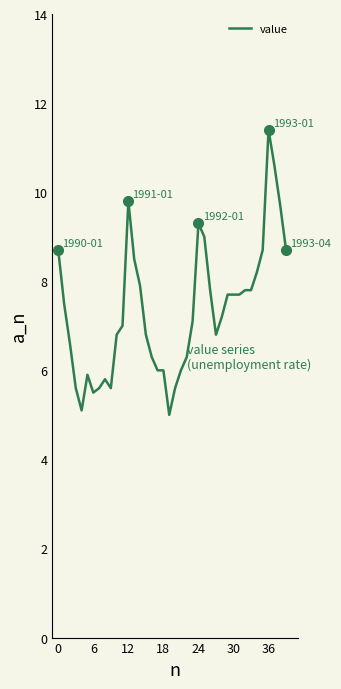

Does the chart have visible grid lines?

No